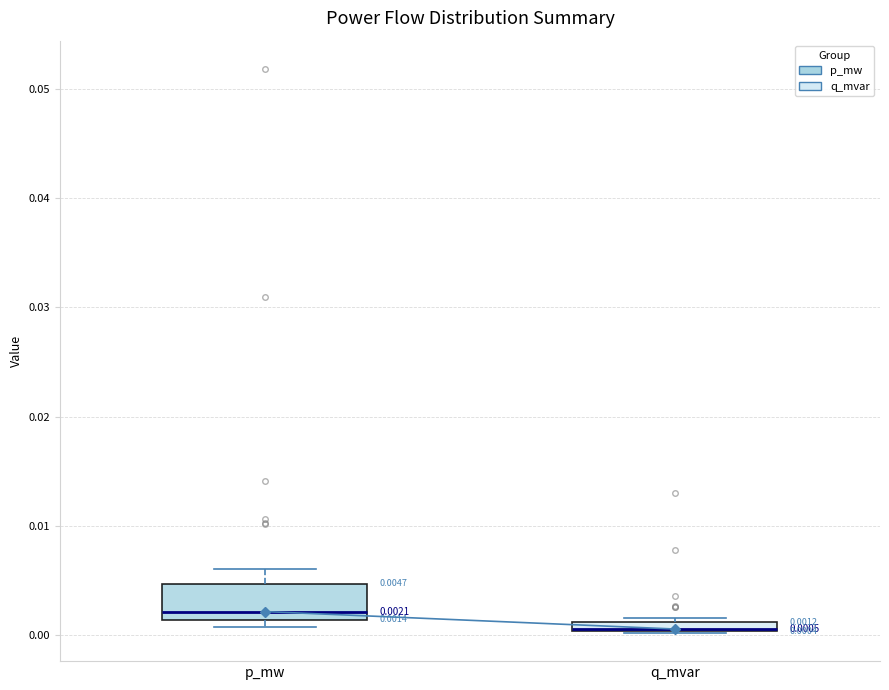

Which box is the tallest, from its lower edge to its upper edge?

p_mw